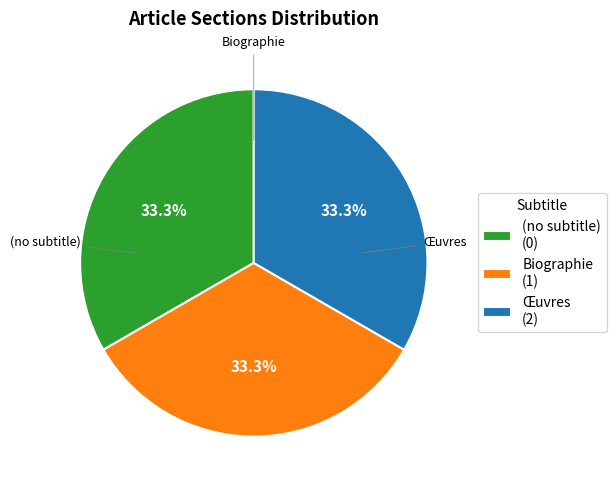

What is the ratio of the value at Biographie (1) to the value at Œuvres (2)?

1.0